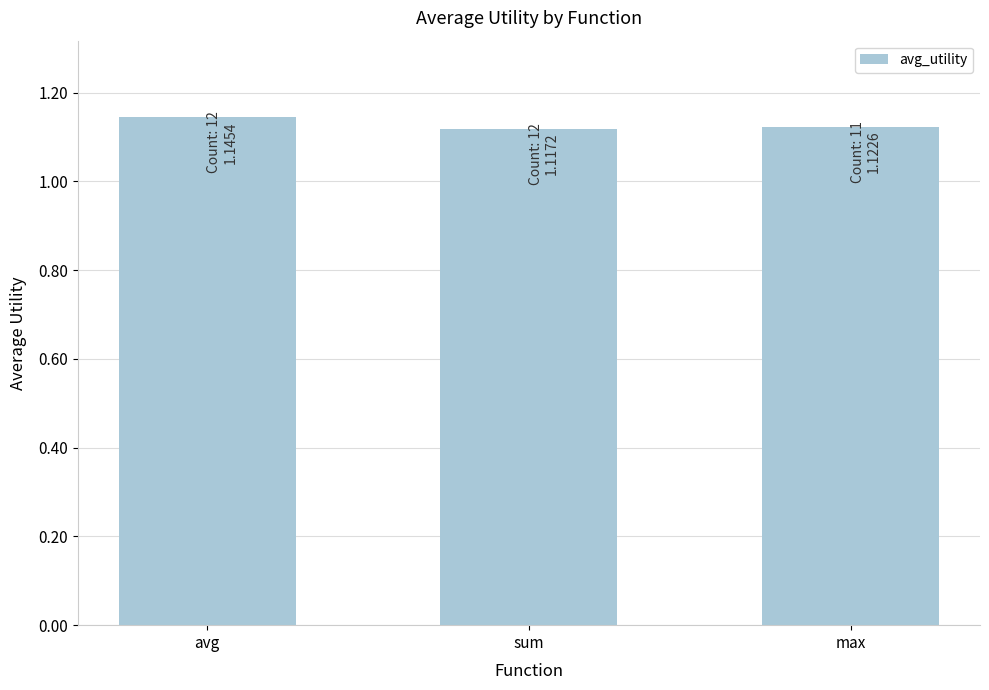

Does the chart contain stacked bars?

No